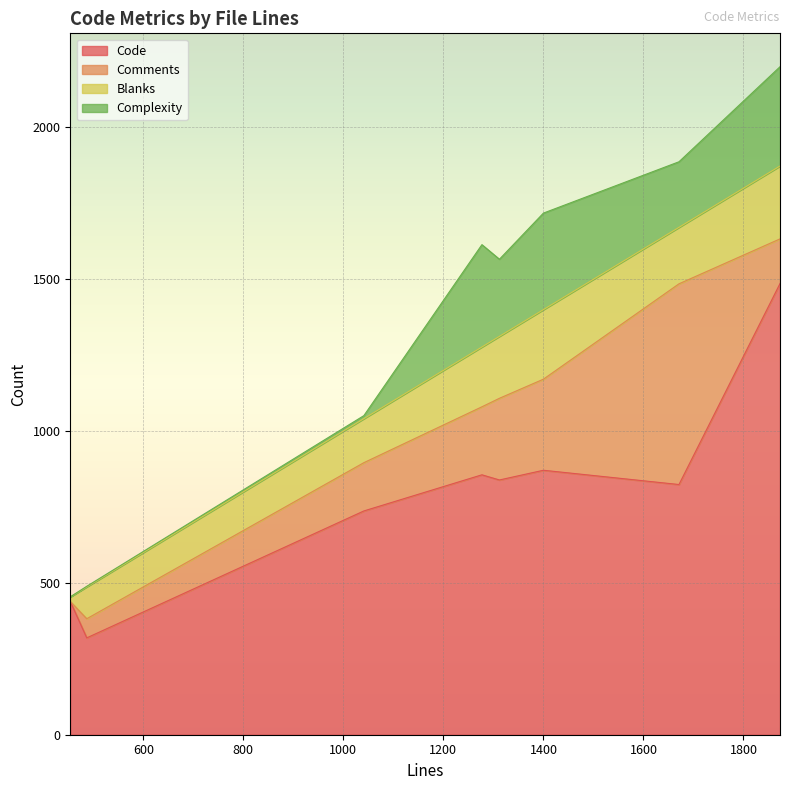

Which series has the widest spread of values?

Code